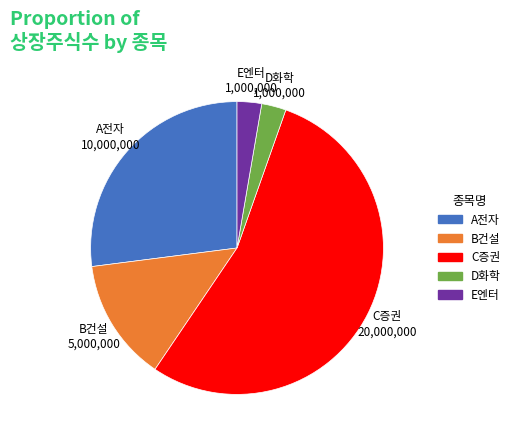

Is it true that B건설 is 1% of the pie?

False